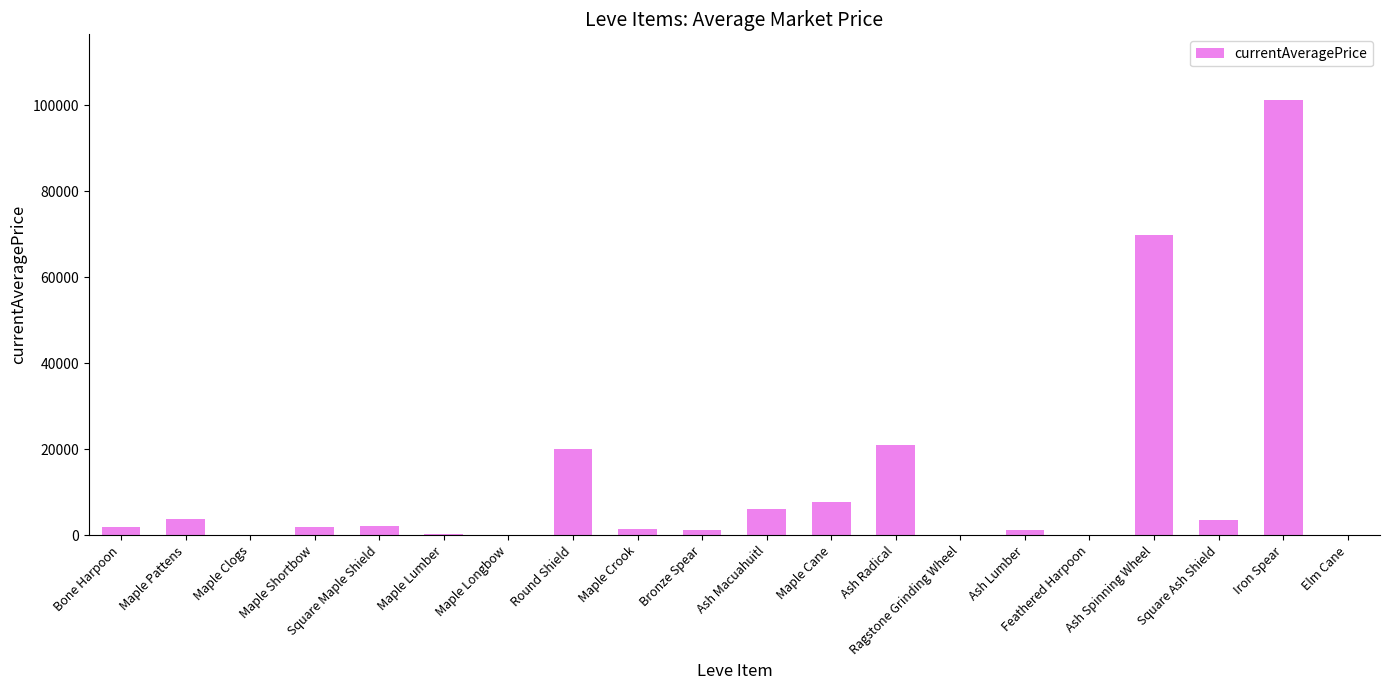

Between Iron Spear and Elm Cane, which is larger?

Iron Spear